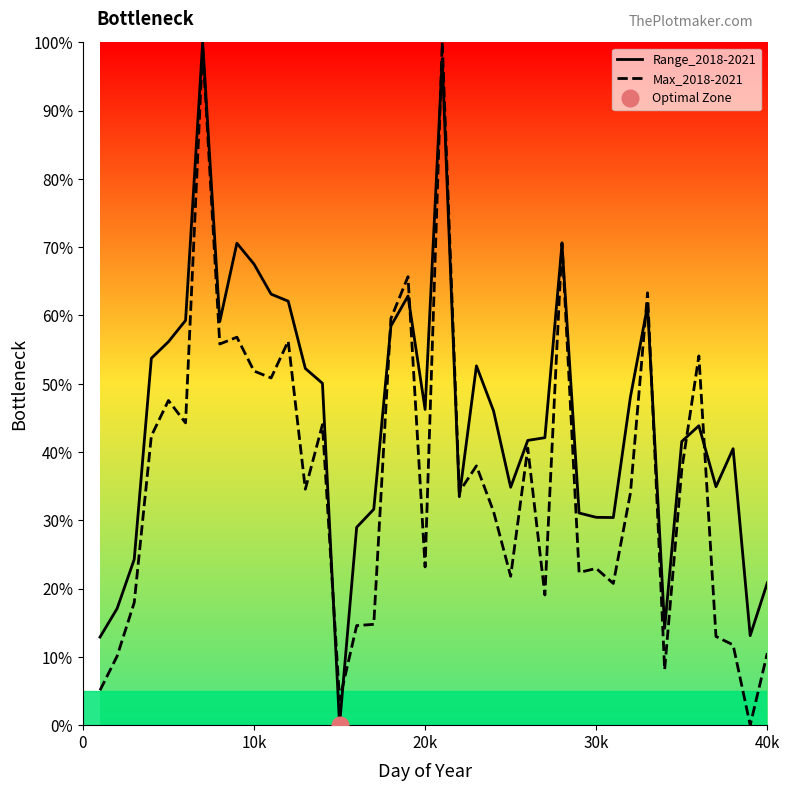

What position from the right is 40k?

1